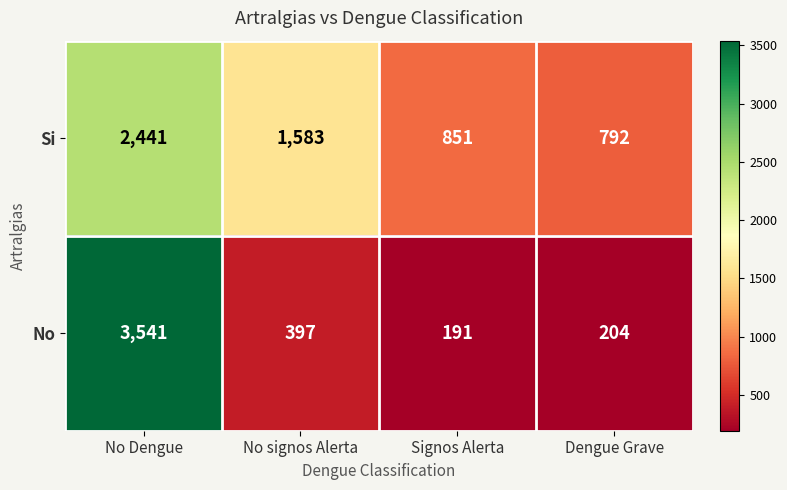

Reading right to left, extract all data points from this chart.

Si: Dengue Grave=792	Signos Alerta=851	No signos Alerta=1583	No Dengue=2441
No: Dengue Grave=204	Signos Alerta=191	No signos Alerta=397	No Dengue=3541